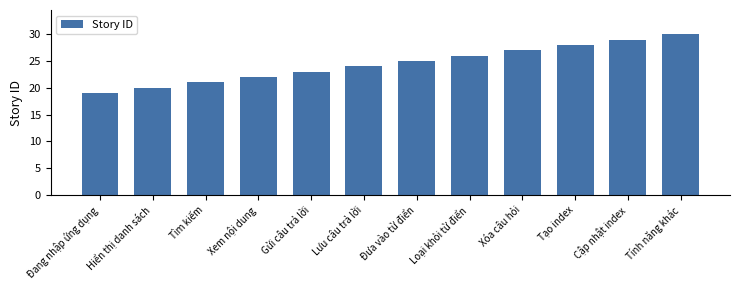

Reading left to right, transcribe all the data shown in this chart.

Đang nhập ứng dụng=19	Hiển thị danh sách=20	Tìm kiếm=21	Xem nội dung=22	Gửi câu trả lời=23	Lưu câu trả lời=24	Đưa vào từ điển=25	Loại khỏi từ điển=26	Xóa câu hỏi=27	Tạo index=28	Cập nhật index=29	Tính năng khác=30